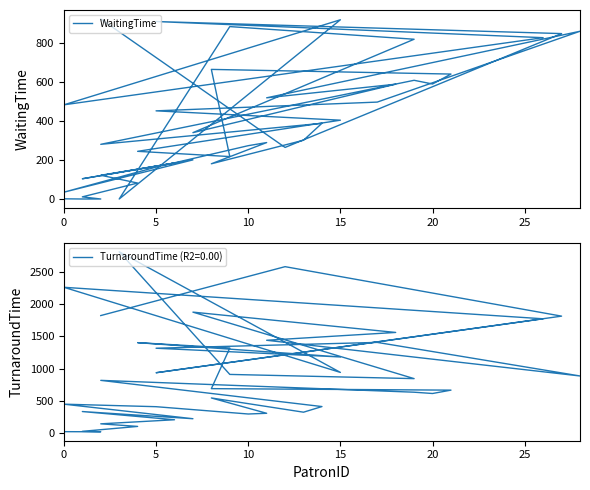

True or false: there are more than 2 points higher than both neighbors.

True